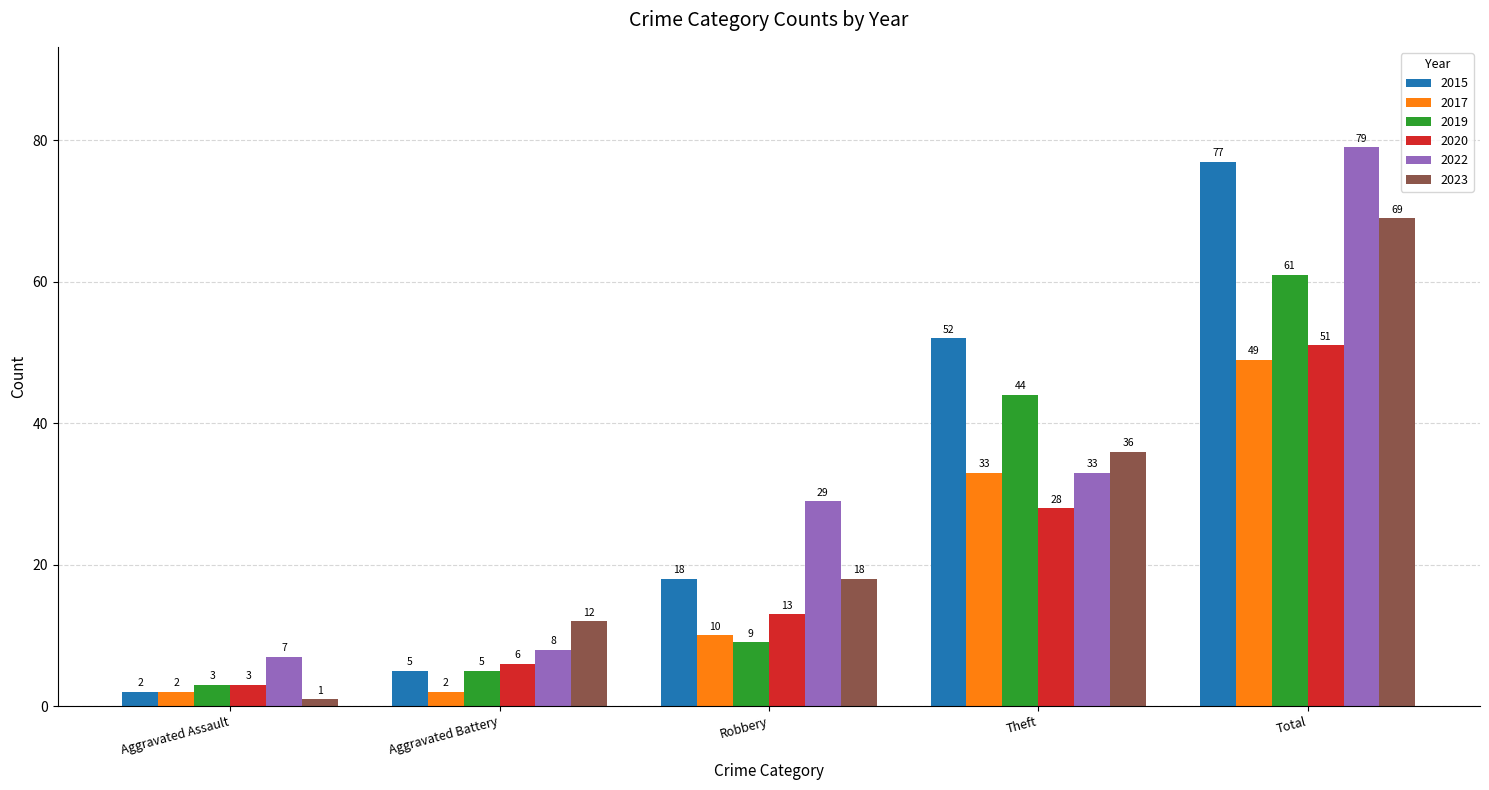

Read the 2022 value at Total.

79